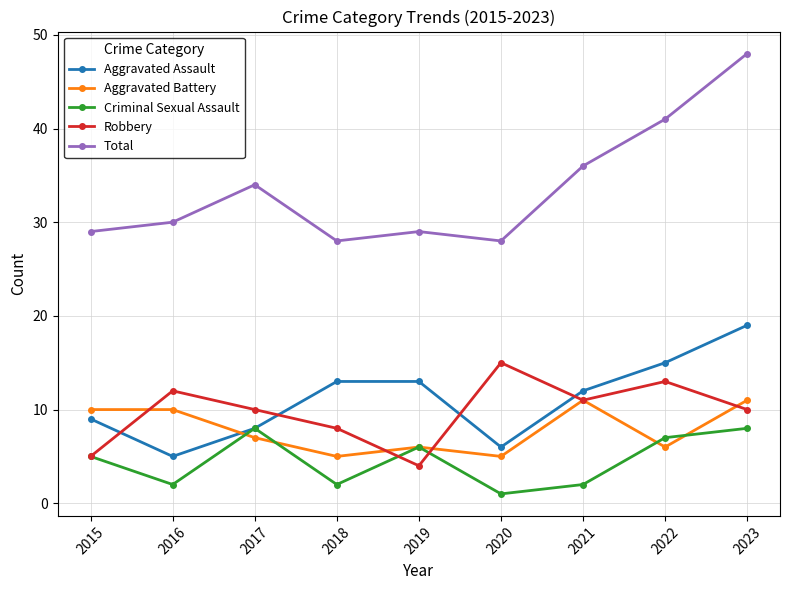

At which category does the chart reach its peak across all series?

2023